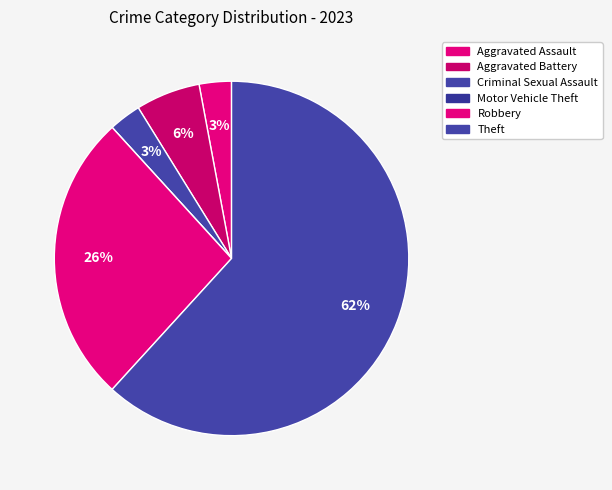

Does any single category account for the majority?

Yes